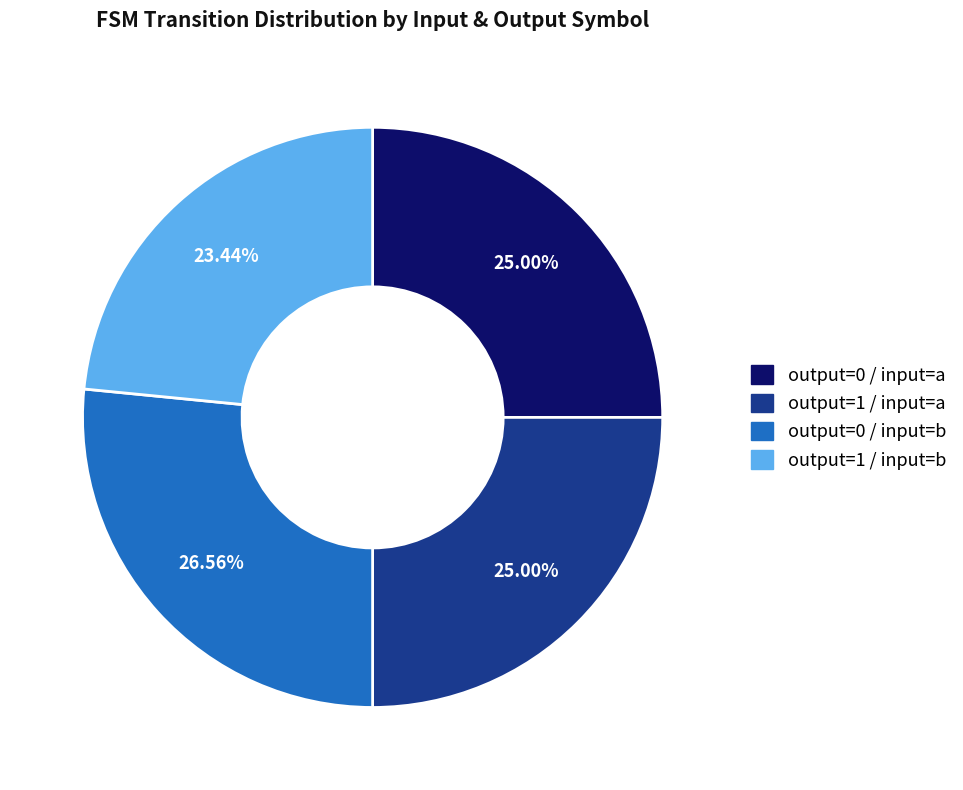

Between output=0 / input=b and output=1 / input=a, which is larger?

output=0 / input=b